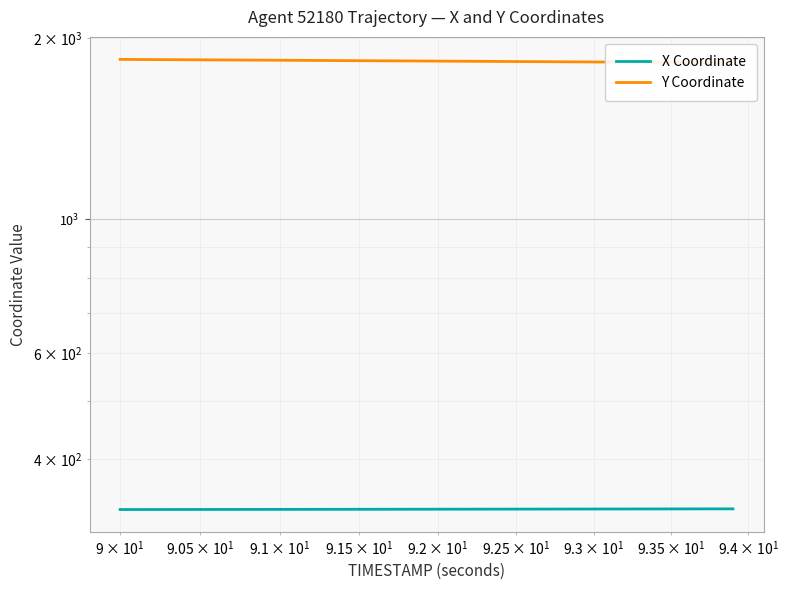

Is this an area chart (filled region under the line)?

No